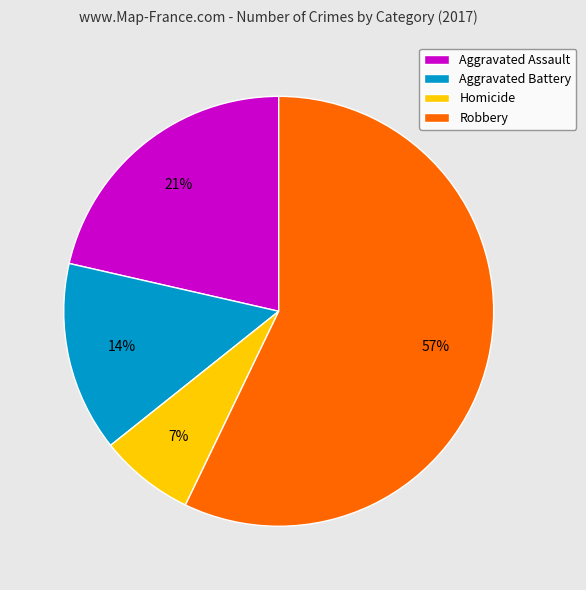

The Homicide slice represents 1% of the pie. True or false?

False